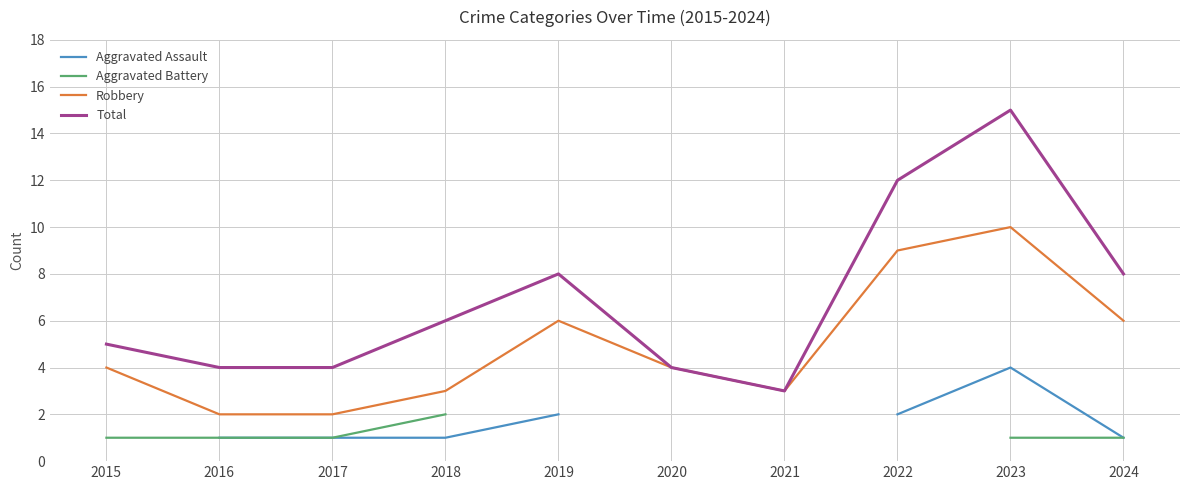

What is the difference between the second highest and minimum values in the Robbery series?

7